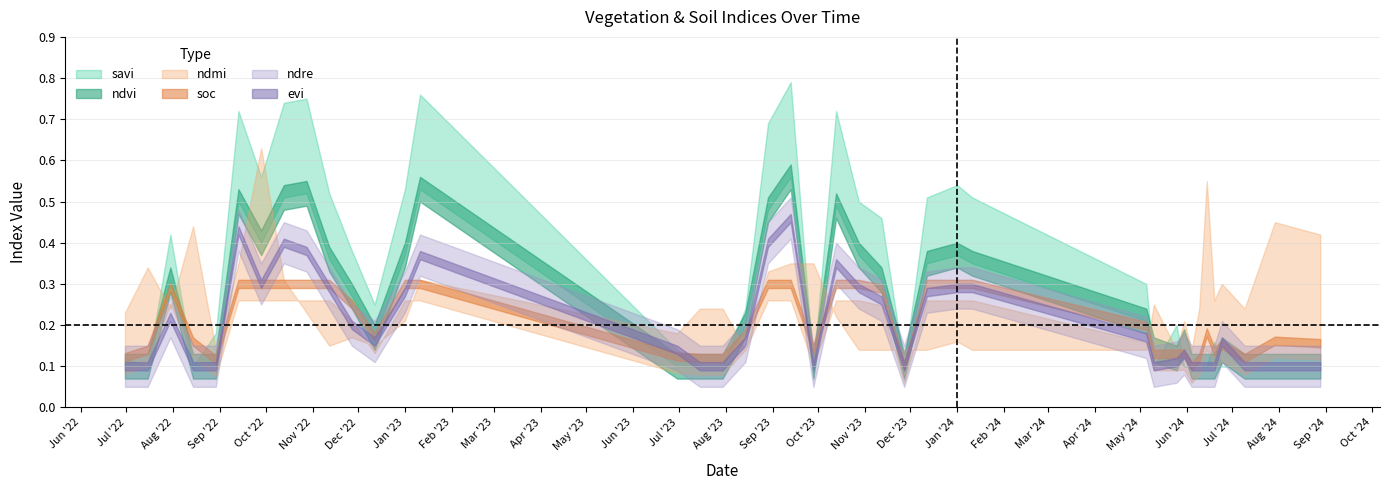

Between 09-06-2024 and 09-07-2024, which series saw the biggest shift?

ndvi